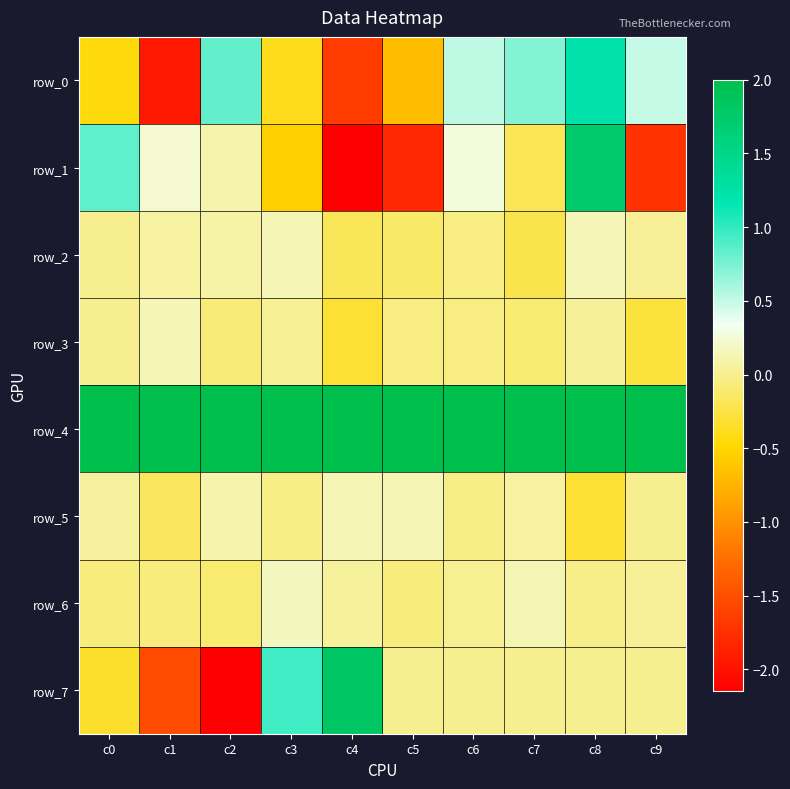

At c6, list the series in order from smallest to largest.

row_3, row_2, row_5, row_7, row_6, row_1, row_0, row_4